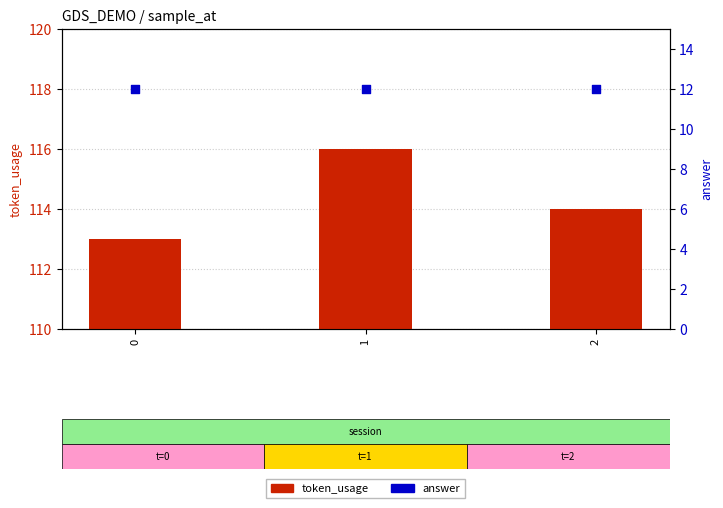

At how many categories does at least one series exceed 73?

3